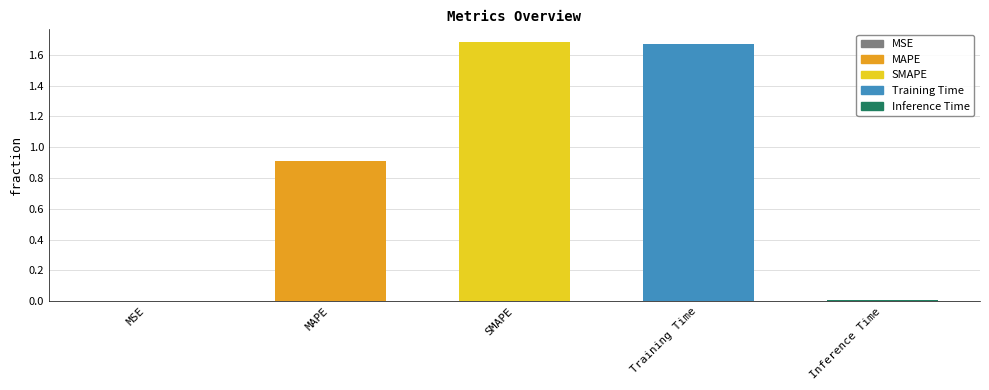

Reading right to left, list all the values displayed in this chart.

Inference Time=0.0	Training Time=1.7	SMAPE=1.7	MAPE=0.9	MSE=0.0